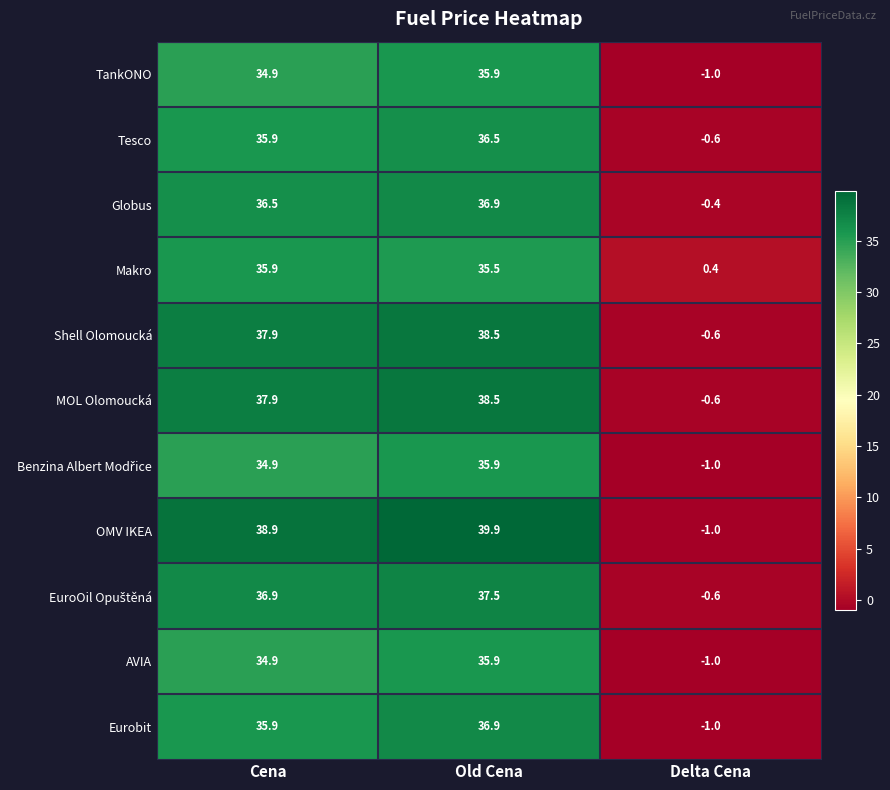

What is the minimum value shown in the chart?

-1.0